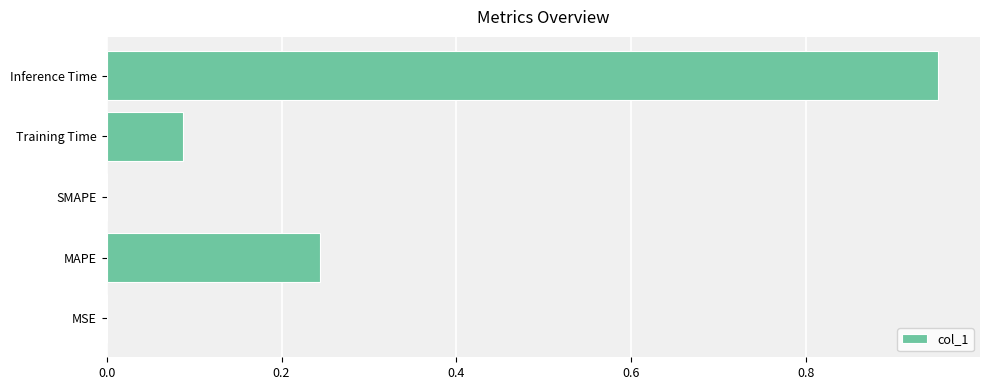

Is it true that the value at SMAPE is 0.6?

False